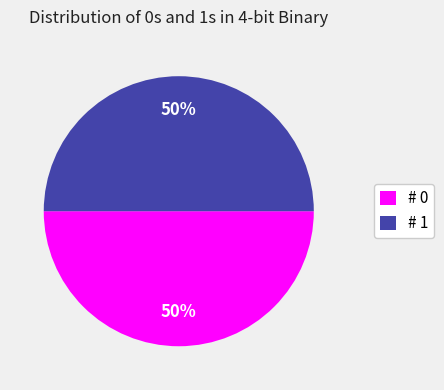

To the nearest percent, what is the difference between the largest and smallest slice percentages?

0%